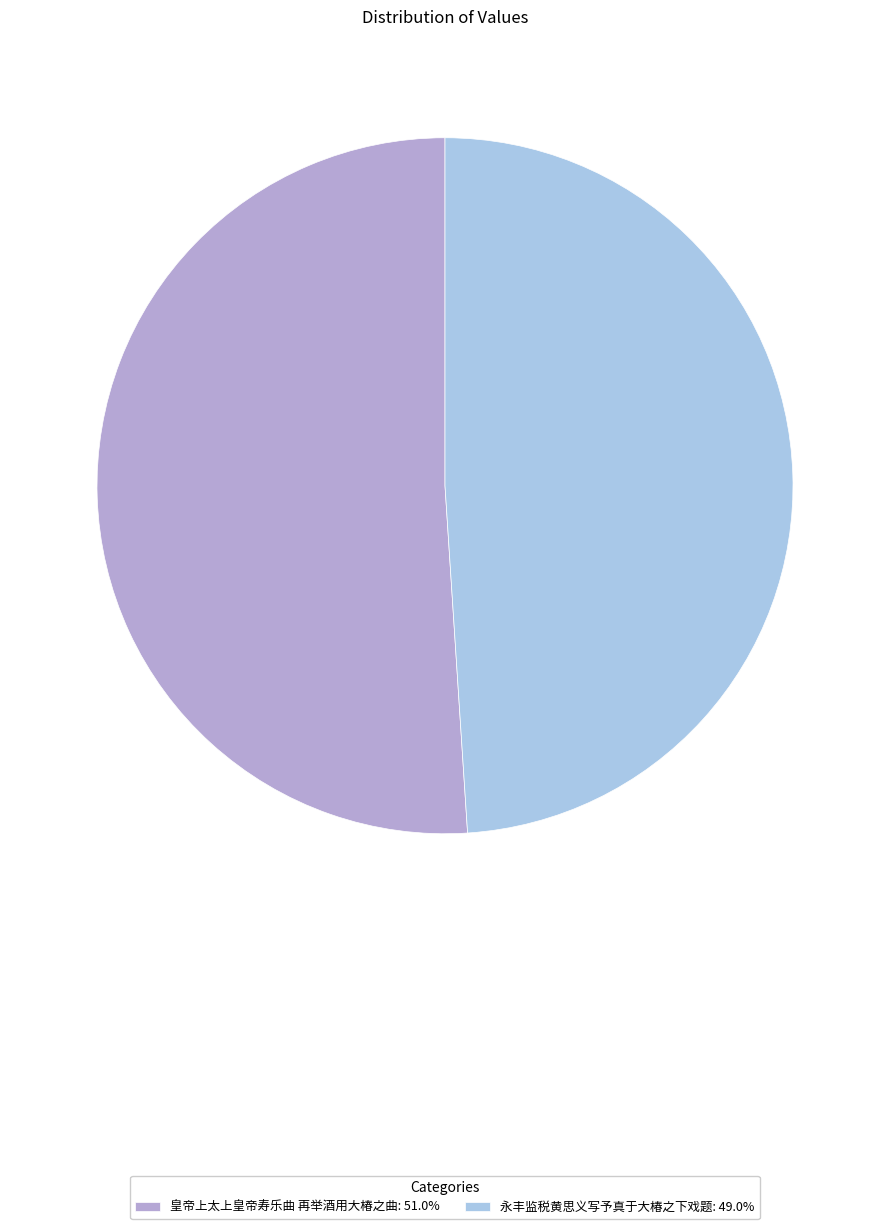

How many segments does this pie chart have?

2